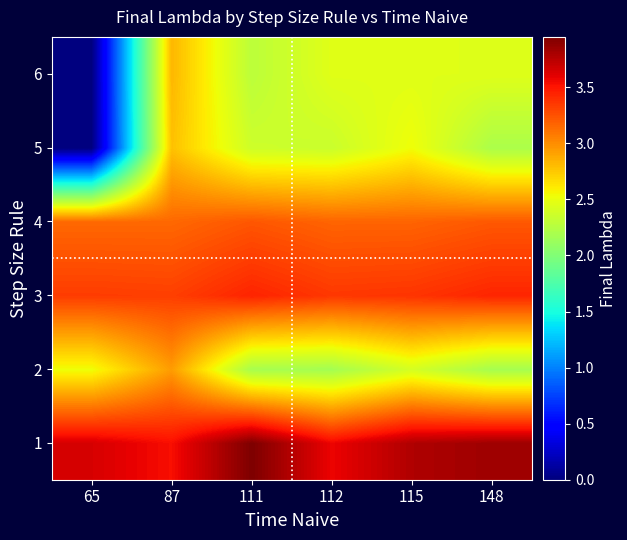

At which category does the chart reach its peak across all series?

111